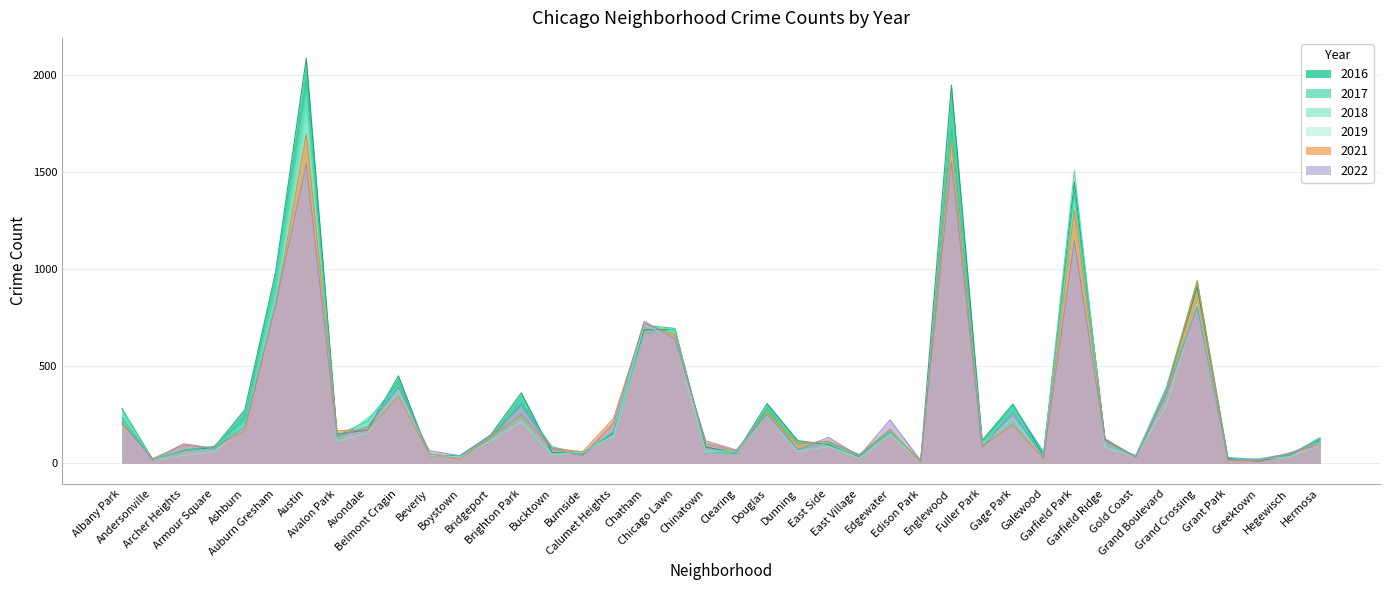

Reading left to right, transcribe all the data shown in this chart.

2017: Albany Park=235	Andersonville=17	Archer Heights=69	Armour Square=88	Ashburn=233	Auburn Gresham=978	Austin=1971	Avalon Park=143	Avondale=218	Belmont Cragin=420	Beverly=47	Boystown=33	Bridgeport=128	Brighton Park=308	Bucktown=85	Burnside=50	Calumet Heights=162	Chatham=711	Chicago Lawn=695	Chinatown=63	Clearing=49	Douglas=284	Dunning=72	East Side=108	East Village=46	Edgewater=166	Edison Park=12	Englewood=1727	Fuller Park=110	Gage Park=301	Galewood=58	Garfield Park=1401	Garfield Ridge=118	Gold Coast=31	Grand Boulevard=392	Grand Crossing=936	Grant Park=30	Greektown=20	Hegewisch=43	Hermosa=133
2016: Albany Park=282	Andersonville=20	Archer Heights=65	Armour Square=83	Ashburn=276	Auburn Gresham=983	Austin=2086	Avalon Park=151	Avondale=172	Belmont Cragin=451	Beverly=40	Boystown=39	Bridgeport=146	Brighton Park=363	Bucktown=55	Burnside=49	Calumet Heights=157	Chatham=687	Chicago Lawn=690	Chinatown=84	Clearing=54	Douglas=308	Dunning=117	East Side=97	East Village=32	Edgewater=162	Edison Park=12	Englewood=1948	Fuller Park=118	Gage Park=305	Galewood=42	Garfield Park=1449	Garfield Ridge=126	Gold Coast=33	Grand Boulevard=384	Grand Crossing=908	Grant Park=26	Greektown=11	Hegewisch=42	Hermosa=124
2021: Albany Park=203	Andersonville=25	Archer Heights=94	Armour Square=79	Ashburn=170	Auburn Gresham=811	Austin=1696	Avalon Park=168	Avondale=174	Belmont Cragin=345	Beverly=50	Boystown=21	Bridgeport=134	Brighton Park=251	Bucktown=77	Burnside=60	Calumet Heights=231	Chatham=721	Chicago Lawn=661	Chinatown=103	Clearing=64	Douglas=263	Dunning=100	East Side=114	East Village=43	Edgewater=176	Edison Park=6	Englewood=1660	Fuller Park=89	Gage Park=197	Galewood=25	Garfield Park=1303	Garfield Ridge=123	Gold Coast=31	Grand Boulevard=362	Grand Crossing=942	Grant Park=15	Greektown=14	Hegewisch=54	Hermosa=97
2018: Albany Park=281	Andersonville=18	Archer Heights=69	Armour Square=69	Ashburn=218	Auburn Gresham=898	Austin=1911	Avalon Park=115	Avondale=233	Belmont Cragin=368	Beverly=41	Boystown=34	Bridgeport=129	Brighton Park=239	Bucktown=47	Burnside=60	Calumet Heights=145	Chatham=670	Chicago Lawn=691	Chinatown=52	Clearing=55	Douglas=246	Dunning=74	East Side=105	East Village=26	Edgewater=164	Edison Park=9	Englewood=1671	Fuller Park=87	Gage Park=204	Galewood=41	Garfield Park=1507	Garfield Ridge=93	Gold Coast=43	Grand Boulevard=388	Grand Crossing=795	Grant Park=15	Greektown=24	Hegewisch=49	Hermosa=117
2019: Albany Park=199	Andersonville=18	Archer Heights=41	Armour Square=61	Ashburn=180	Auburn Gresham=826	Austin=1792	Avalon Park=114	Avondale=156	Belmont Cragin=375	Beverly=42	Boystown=33	Bridgeport=115	Brighton Park=213	Bucktown=45	Burnside=55	Calumet Heights=142	Chatham=714	Chicago Lawn=643	Chinatown=61	Clearing=64	Douglas=245	Dunning=61	East Side=86	East Village=27	Edgewater=150	Edison Park=8	Englewood=1654	Fuller Park=101	Gage Park=232	Galewood=28	Garfield Park=1317	Garfield Ridge=83	Gold Coast=32	Grand Boulevard=301	Grand Crossing=820	Grant Park=18	Greektown=22	Hegewisch=34	Hermosa=93
2022: Albany Park=215	Andersonville=17	Archer Heights=101	Armour Square=77	Ashburn=188	Auburn Gresham=820	Austin=1543	Avalon Park=136	Avondale=189	Belmont Cragin=393	Beverly=66	Boystown=39	Bridgeport=142	Brighton Park=299	Bucktown=75	Burnside=40	Calumet Heights=207	Chatham=732	Chicago Lawn=640	Chinatown=116	Clearing=69	Douglas=252	Dunning=70	East Side=134	East Village=37	Edgewater=224	Edison Park=15	Englewood=1554	Fuller Park=83	Gage Park=260	Galewood=30	Garfield Park=1145	Garfield Ridge=115	Gold Coast=34	Grand Boulevard=358	Grand Crossing=807	Grant Park=19	Greektown=19	Hegewisch=49	Hermosa=115